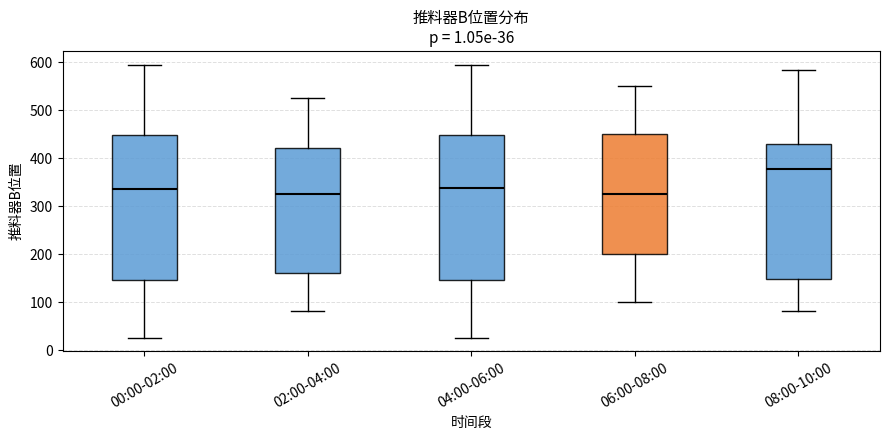

Which box has the highest median line?

08:00-10:00